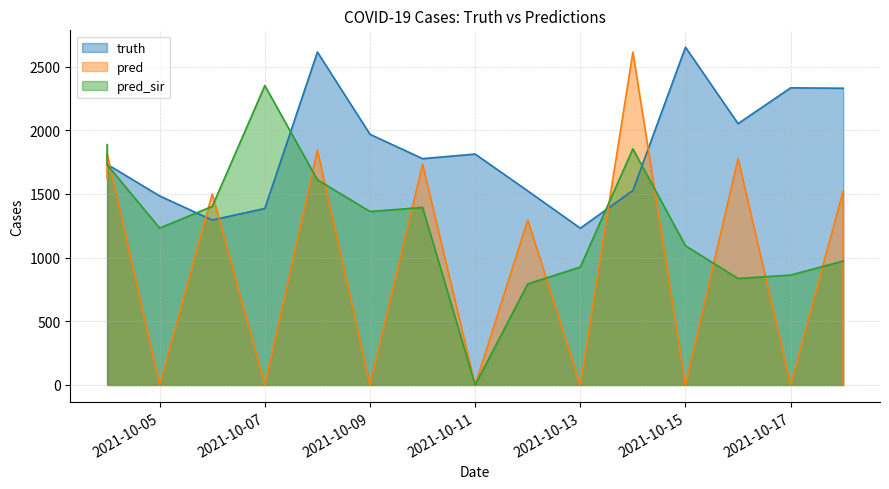

Is the value of truth at 2021-10-13 greater than the value of pred_sir at 2021-10-13?

Yes